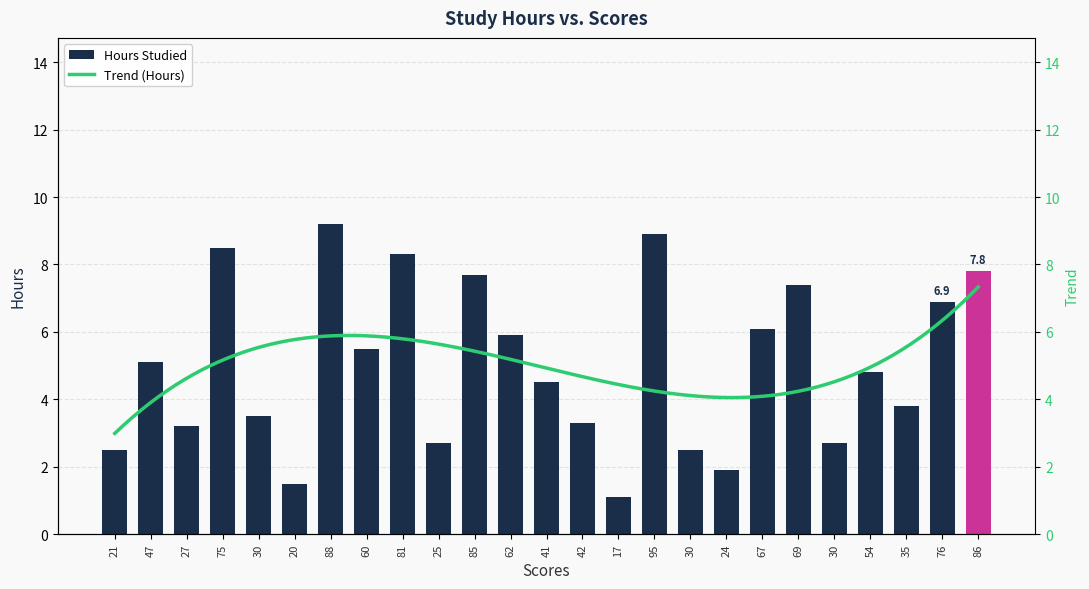

What is the change in value from 24 to 54?

+2.9